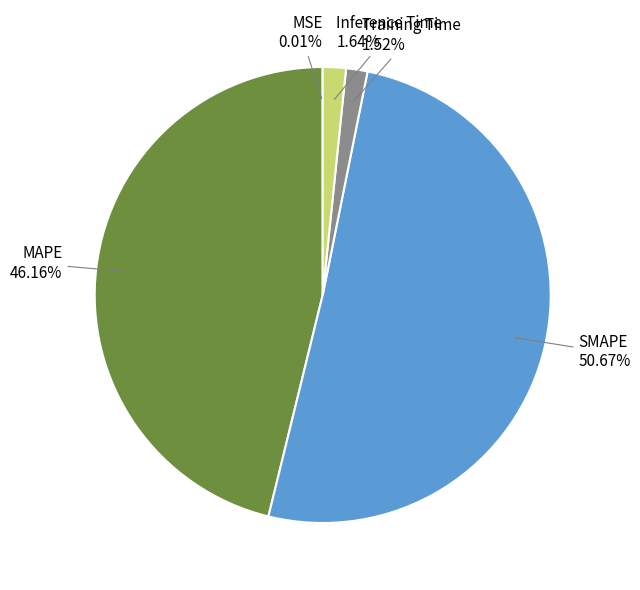

To the nearest percent, what is the difference between the largest and smallest slice percentages?

51%